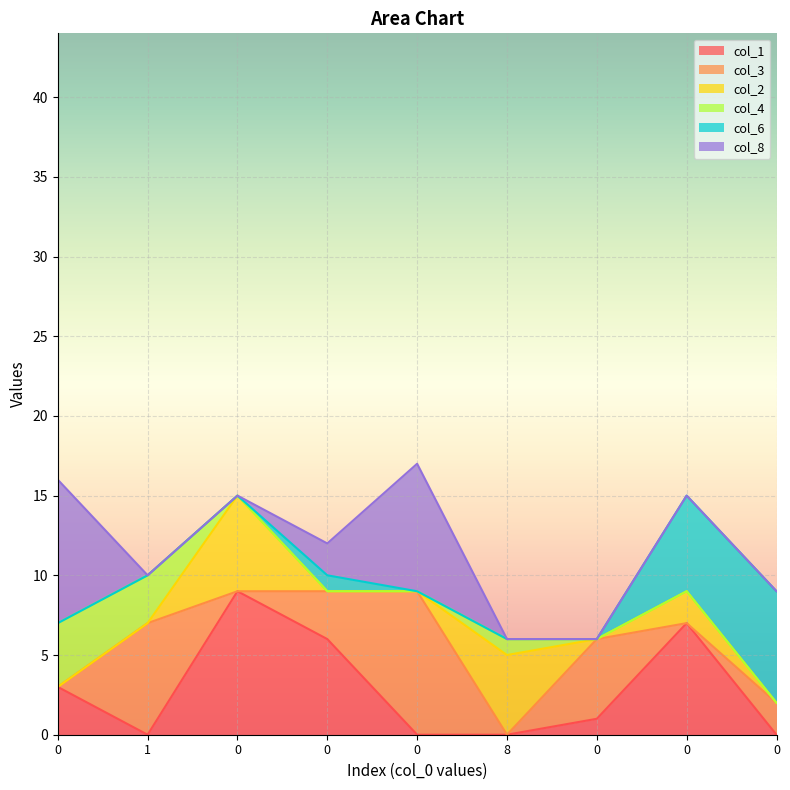

At how many categories does at least one series exceed 7?

3